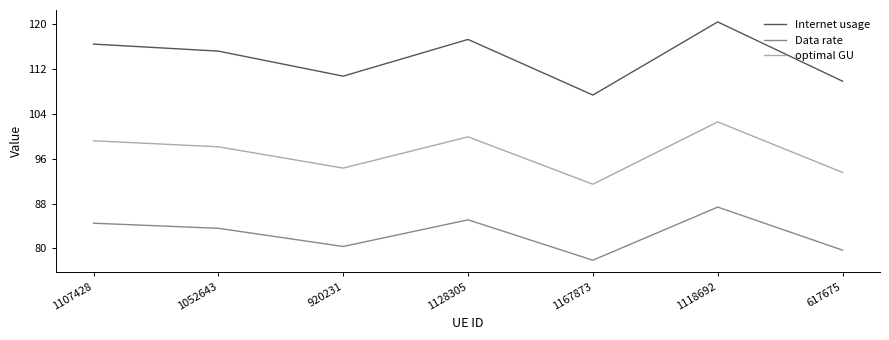

True or false: optimal GU and Internet usage intersect in this chart.

False